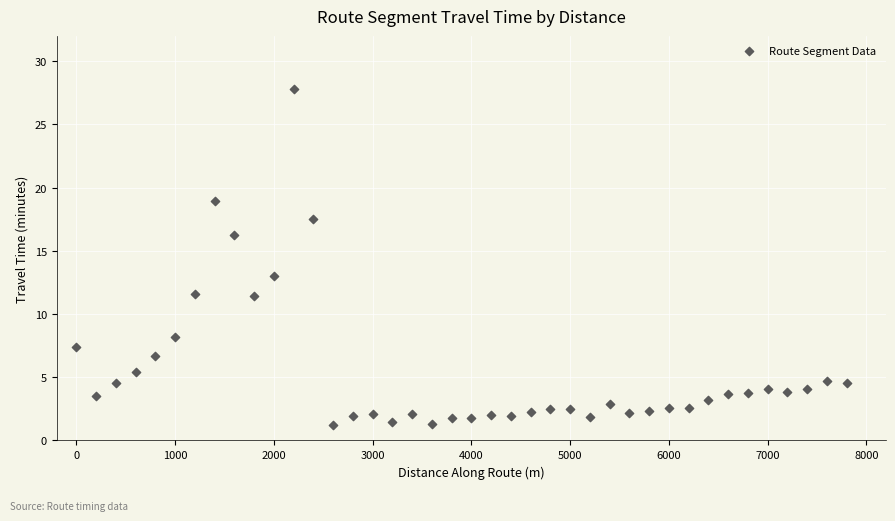

What is the range of Y values (max minus min)?

26.6